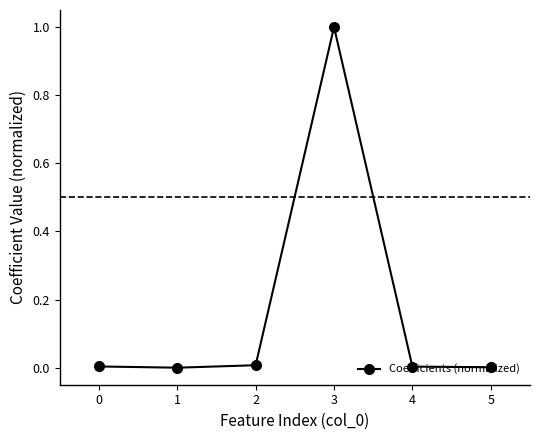

At which category does the chart reach its peak across all series?

3